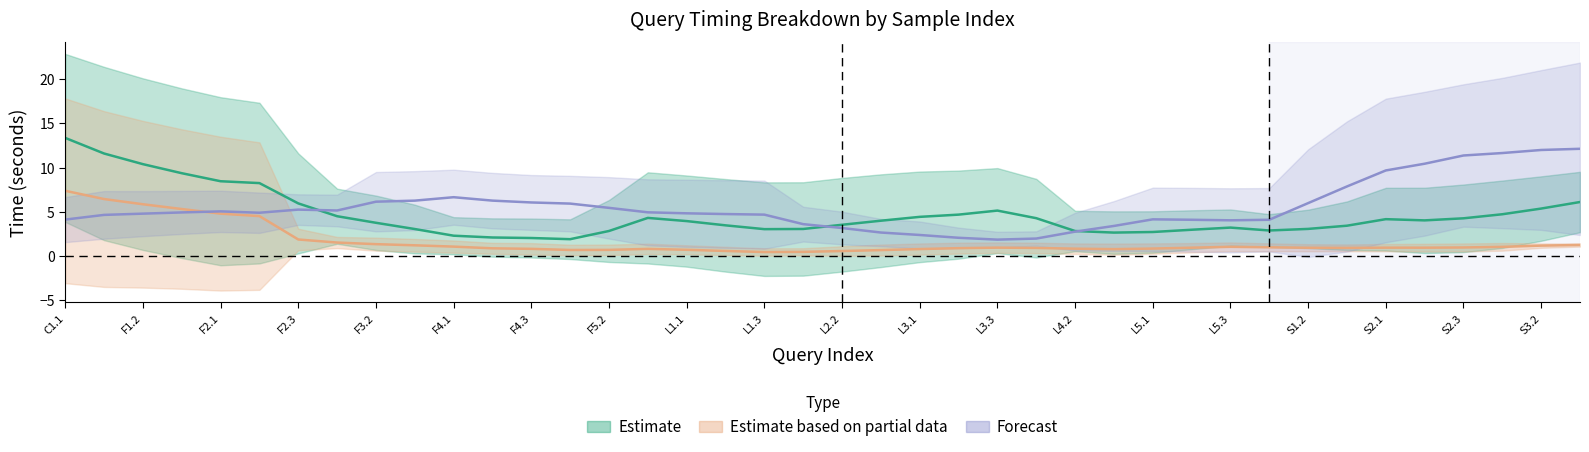

At which category is the sum across all series the highest?

C1.1